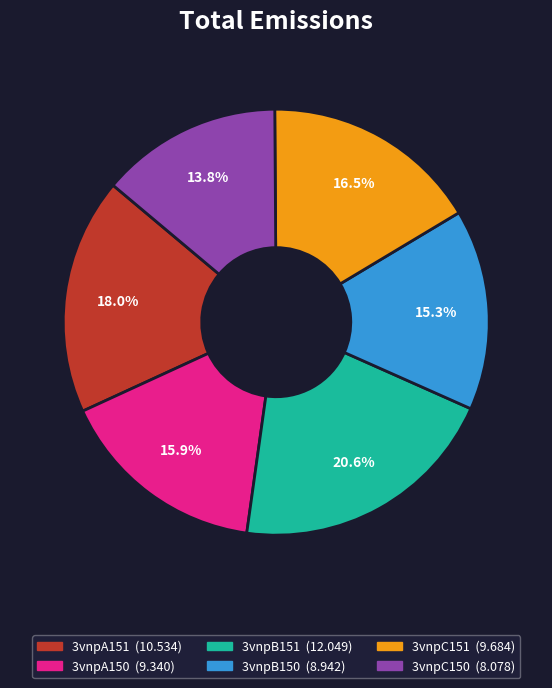

Which slice is the smallest?

3vnpC150